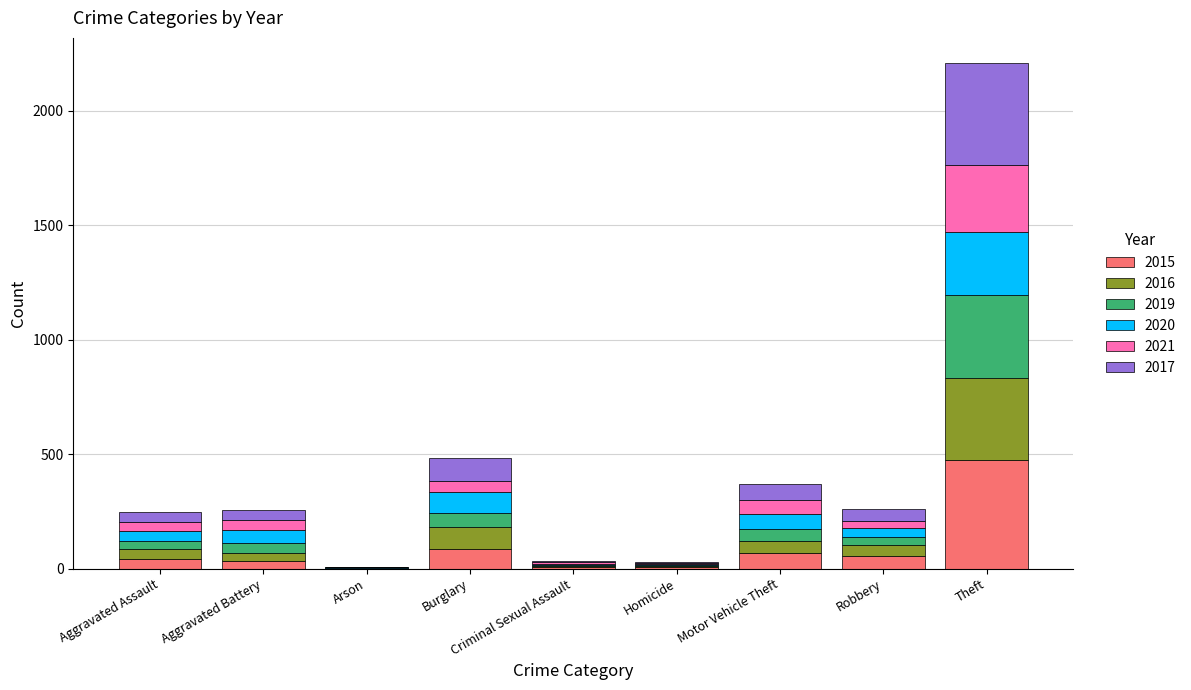

The 2015 series shows 67 at Motor Vehicle Theft. True or false?

True